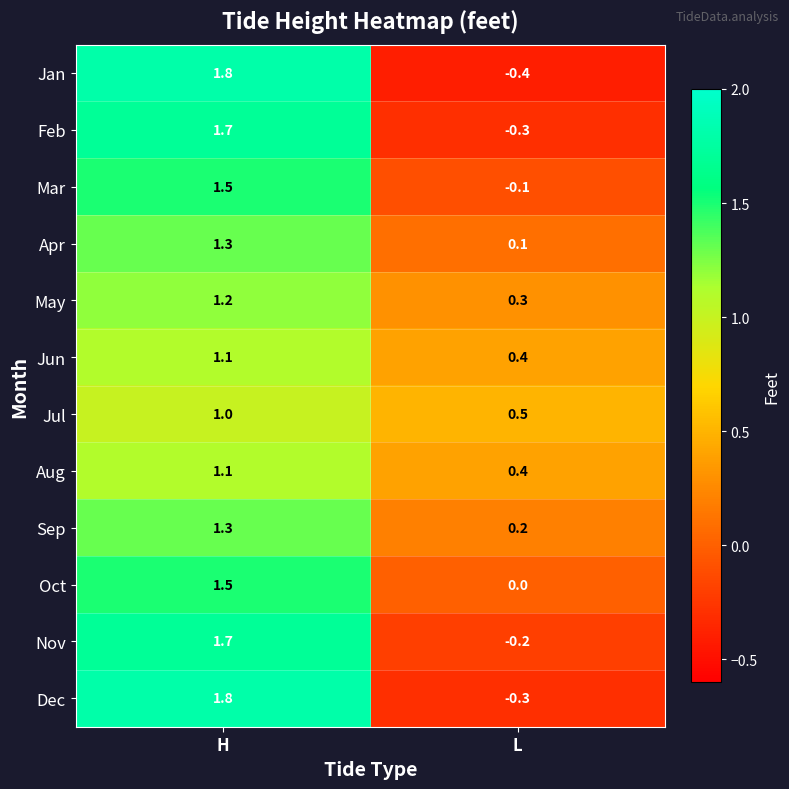

What is the maximum value shown in the chart?

1.8